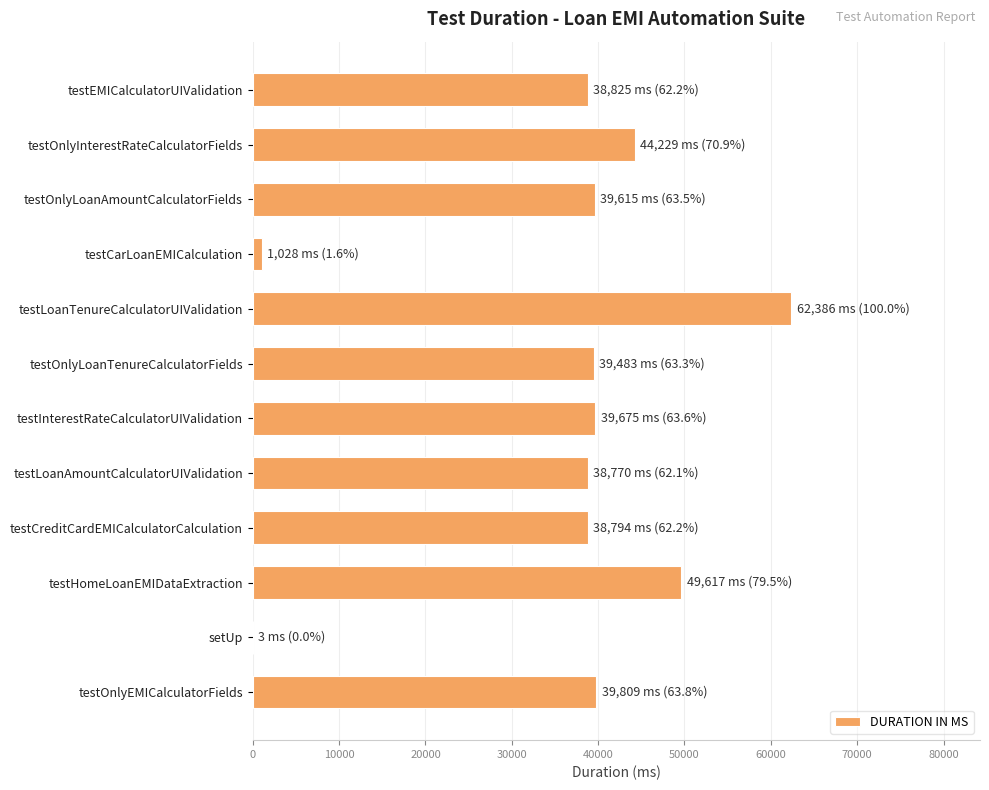

What is the approximate value at testCreditCardEMICalculatorCalculation?

38794